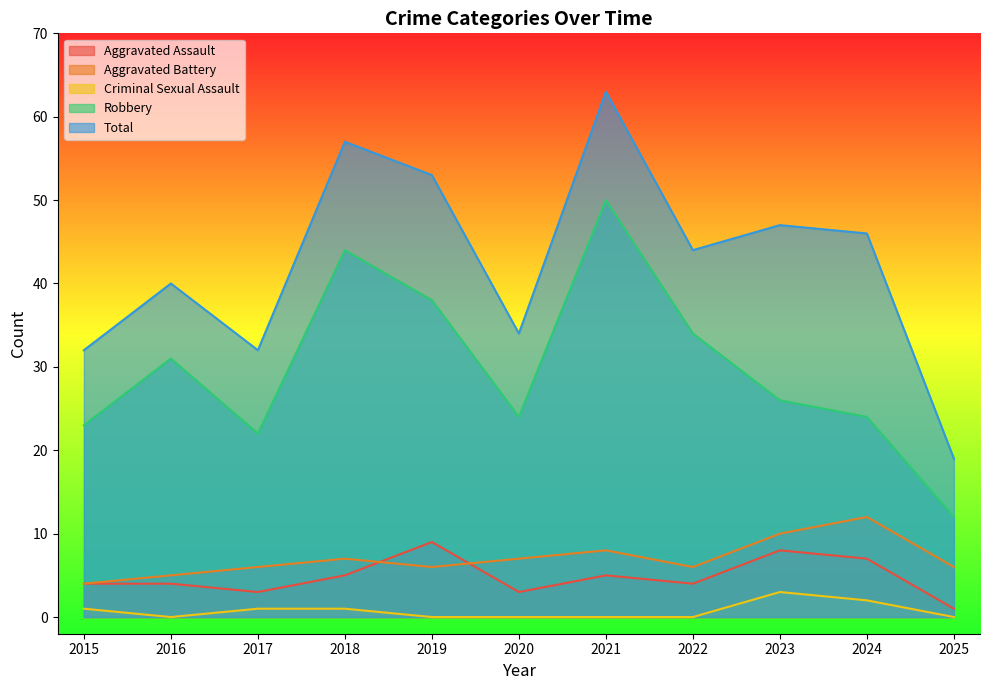

Which series has the largest total across all categories?

Total